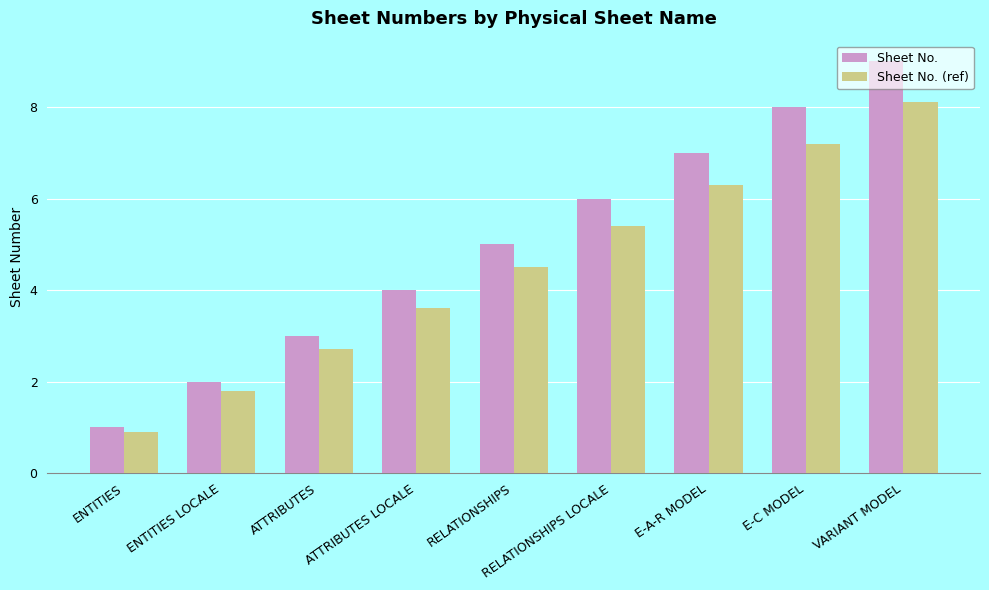

Rank the categories by Sheet No. (ref) value from lowest to highest.

ENTITIES, ENTITIES LOCALE, ATTRIBUTES, ATTRIBUTES LOCALE, RELATIONSHIPS, RELATIONSHIPS LOCALE, E-A-R MODEL, E-C MODEL, VARIANT MODEL